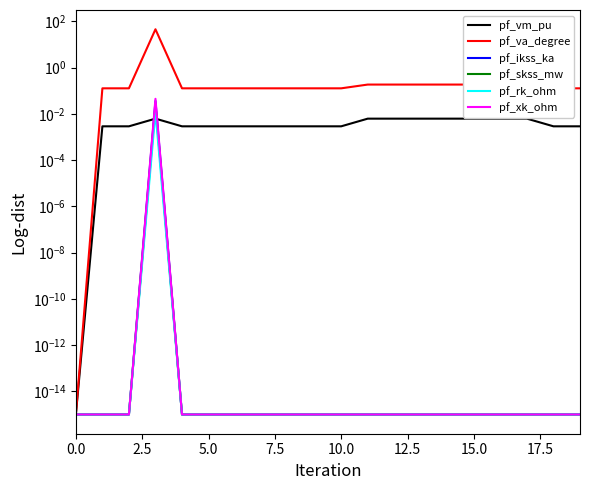

Which series has the widest spread of values?

pf_va_degree